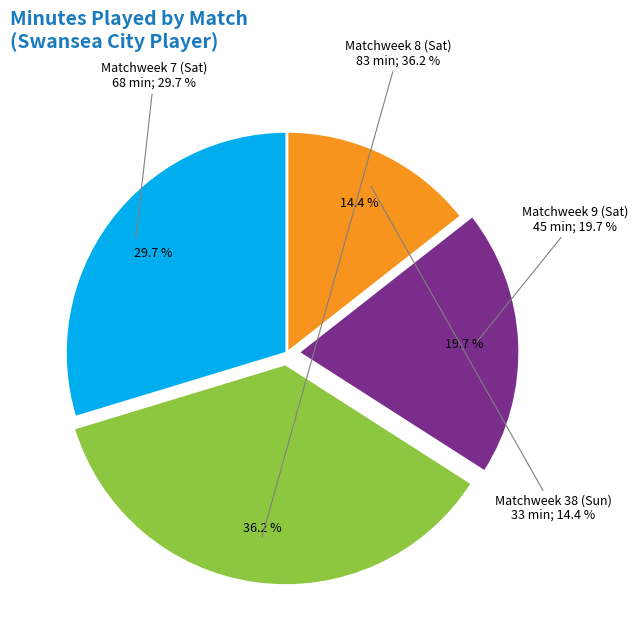

What percentage is NOT represented by Matchweek 38 (Sun)?

85.6%